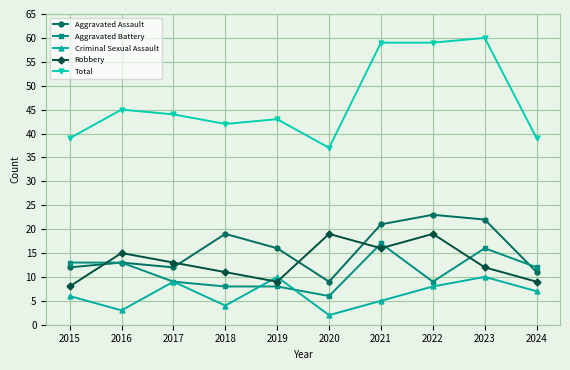

True or false: Robbery and Aggravated Battery intersect in this chart.

True